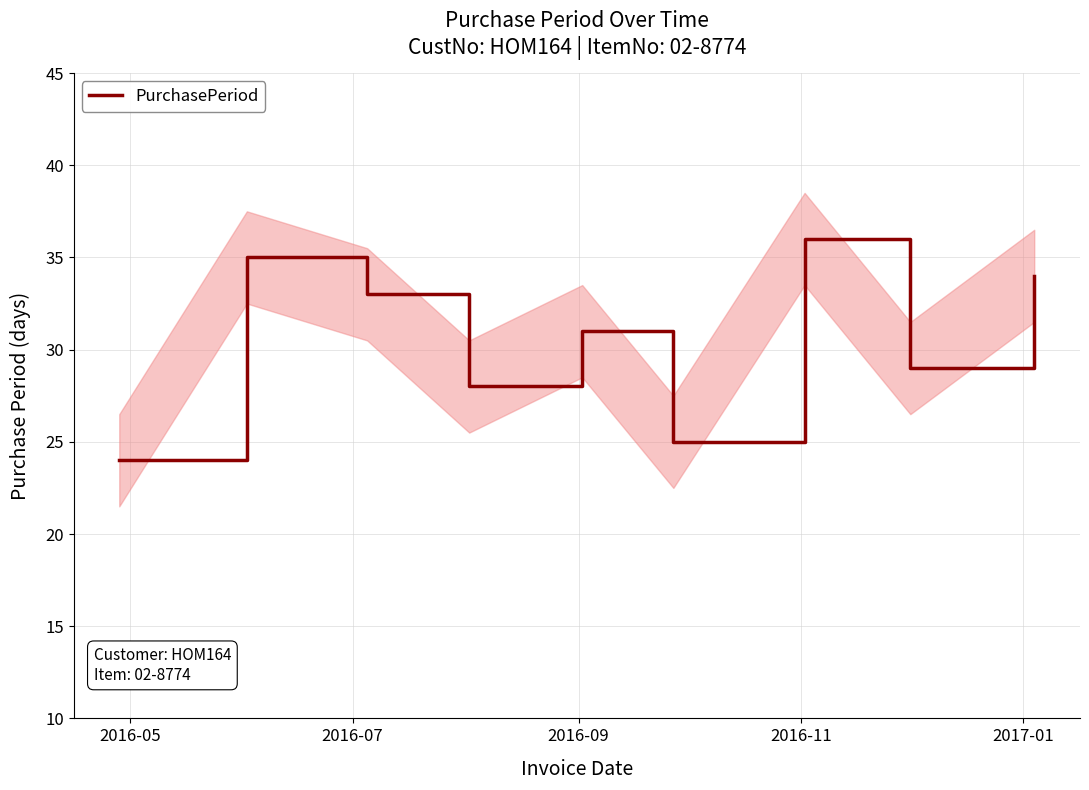

What is the average value?

31